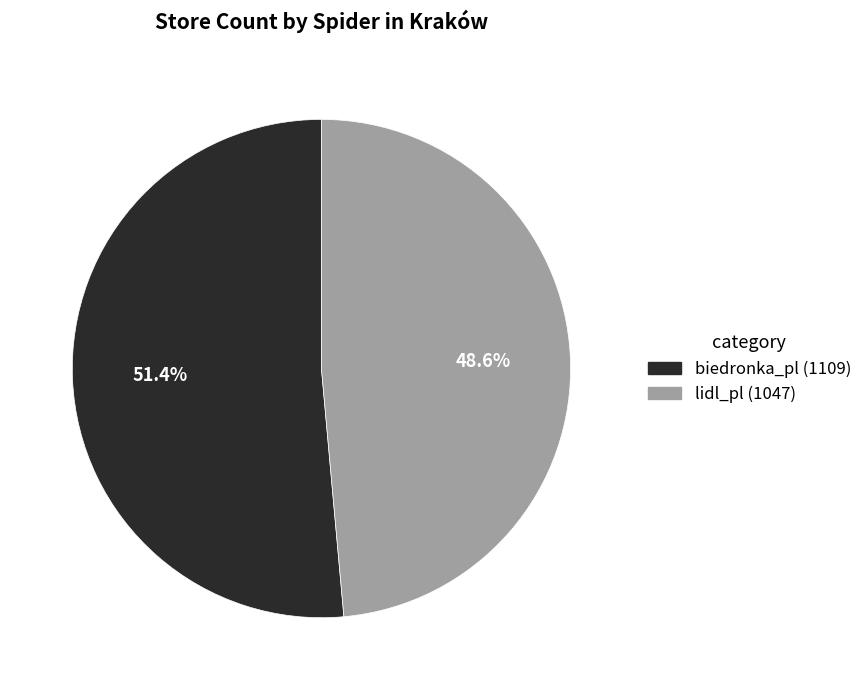

Count the number of slices in the pie.

2